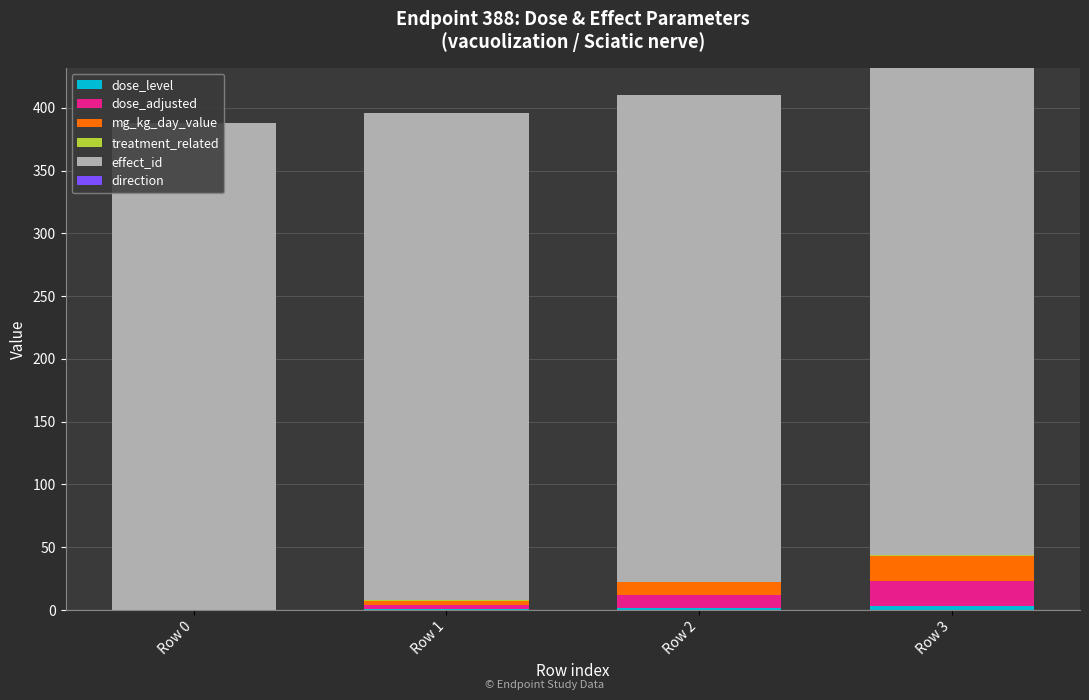

Are the bars grouped side by side (vs. stacked)?

No